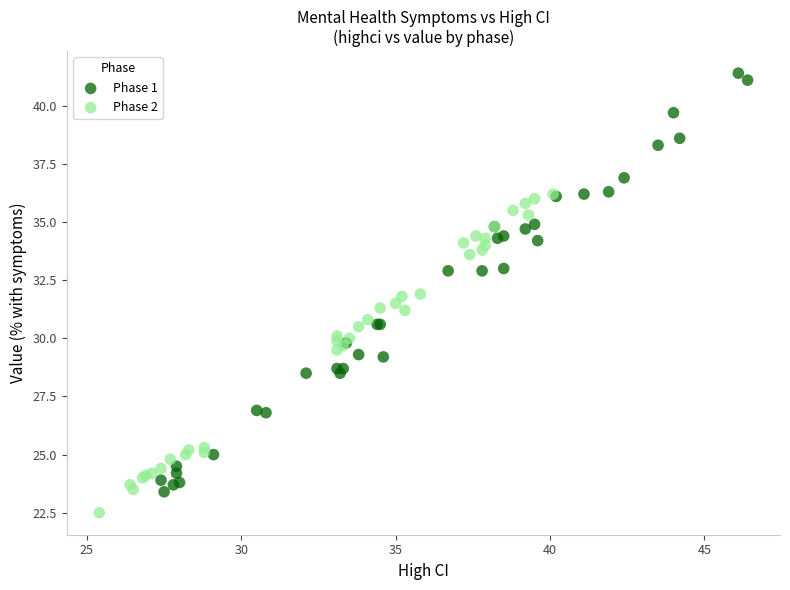

Which series contains the lowest Y value?

Phase 2